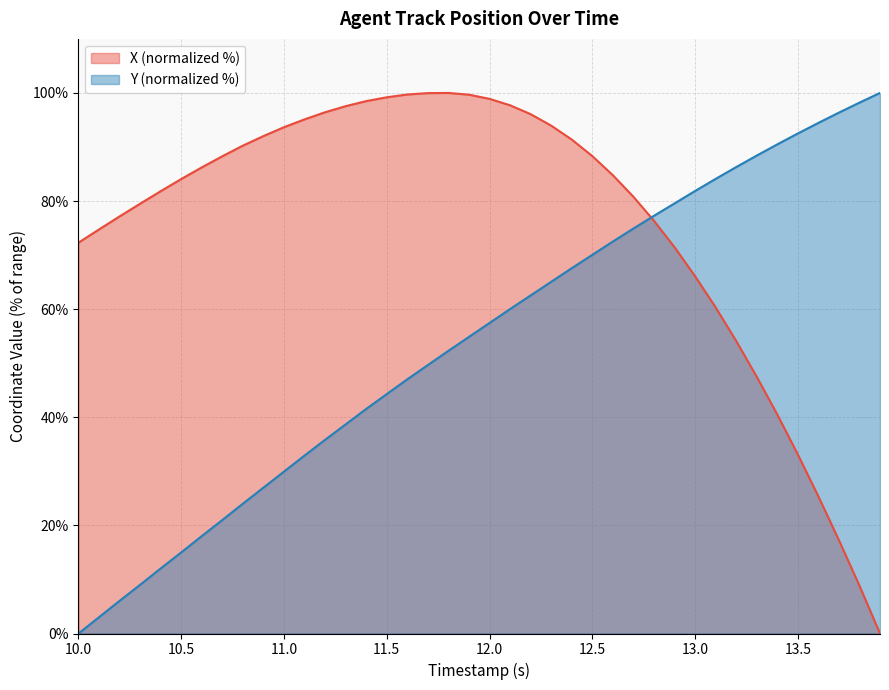

What are all the series names shown in the legend?

X (normalized %), Y (normalized %)